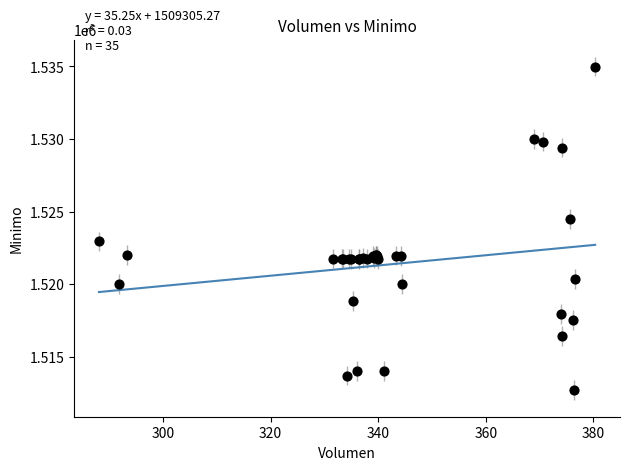

What Y value in the scatter plot is closest to 1523862?

1524513